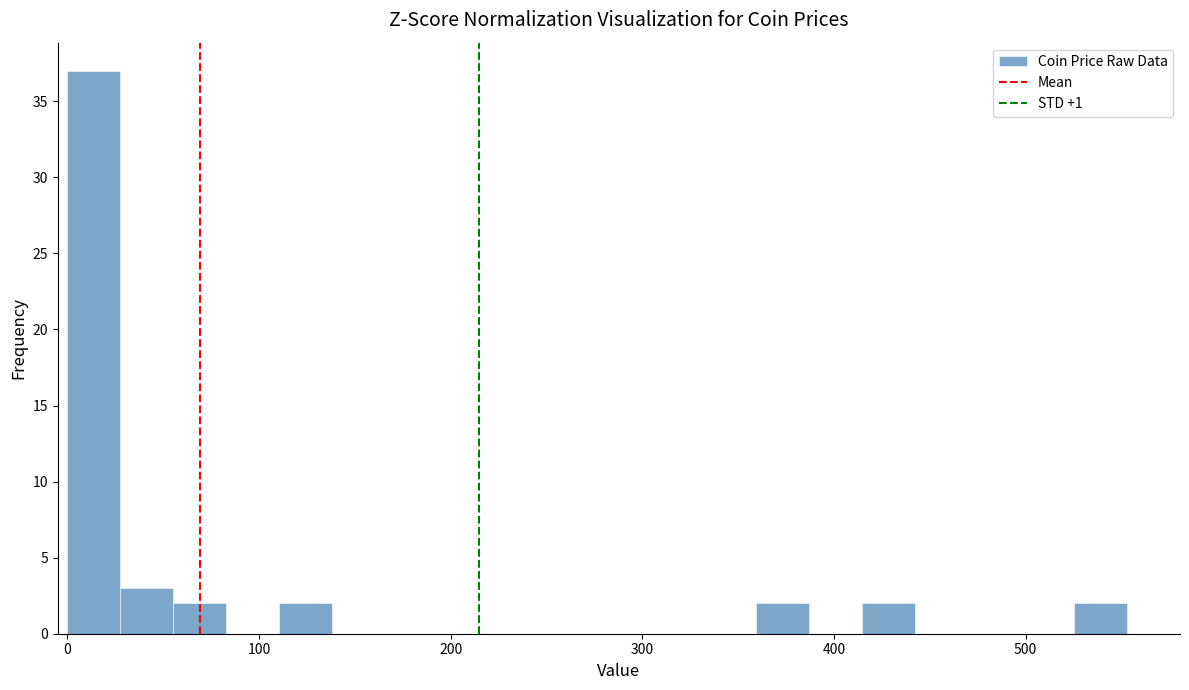

Read against the x-axis, roughly where is the centre of the tallest bar?

10